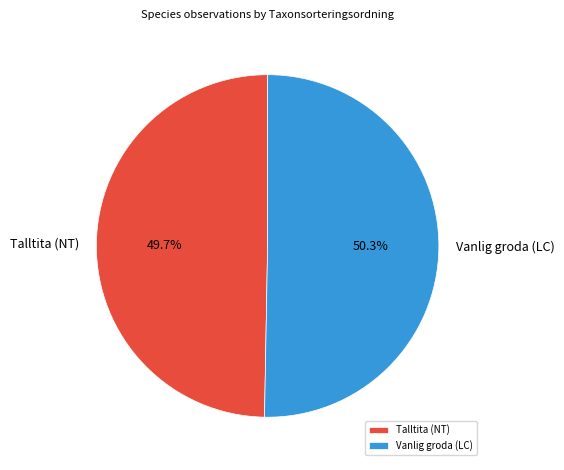

To the nearest percent, what is the average slice percentage?

50%